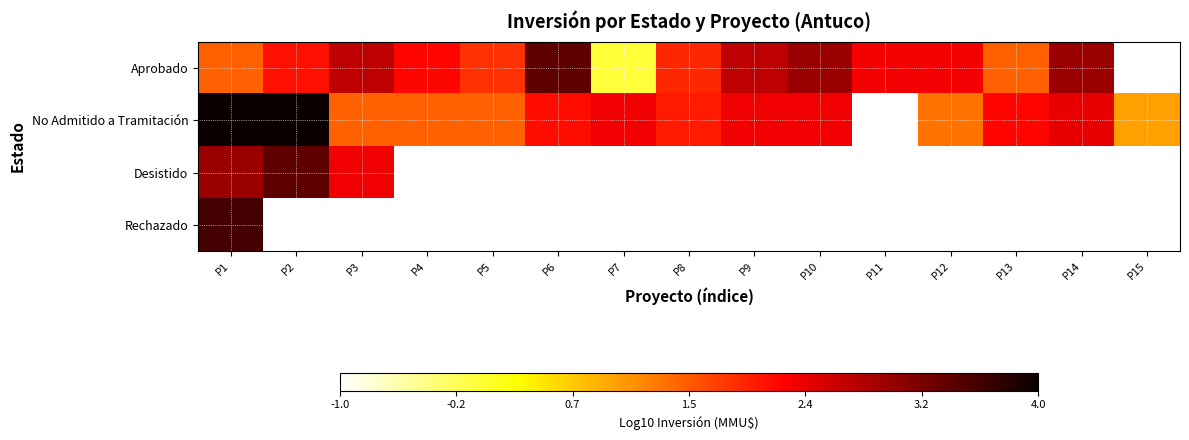

Rank the series by their average value, from lowest to highest.

Aprobado, No Admitido a Tramitación, Desistido, Rechazado